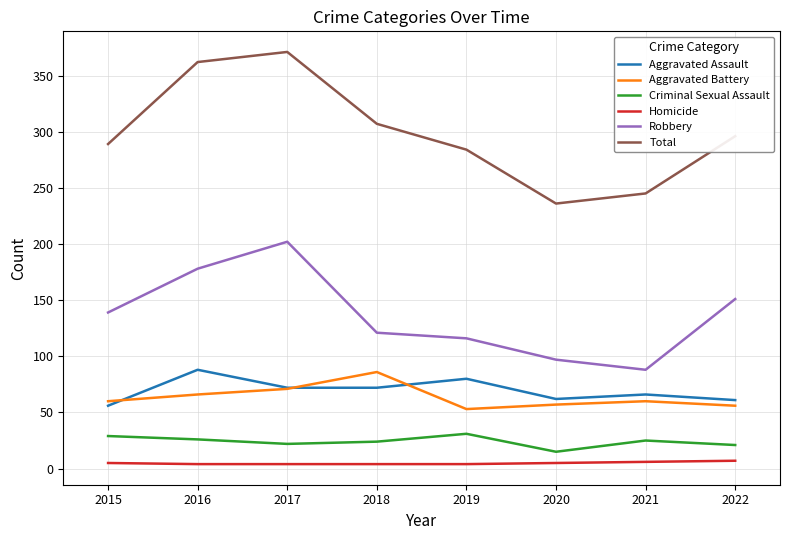

True or false: Total and Aggravated Battery cross at least once.

False